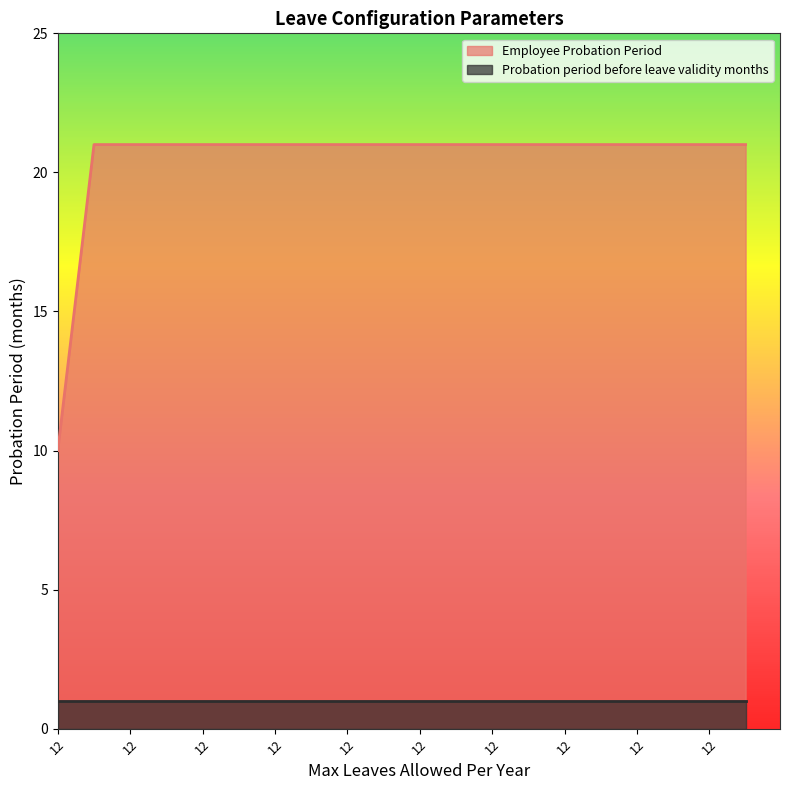

What is the difference between the second highest and minimum values?

11